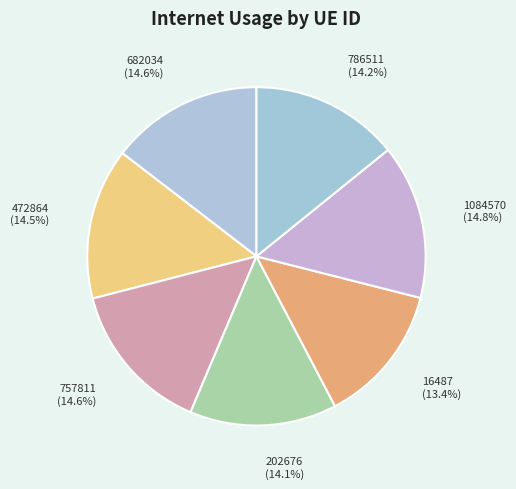

To the nearest percent, what portion does 202676 represent?

14%